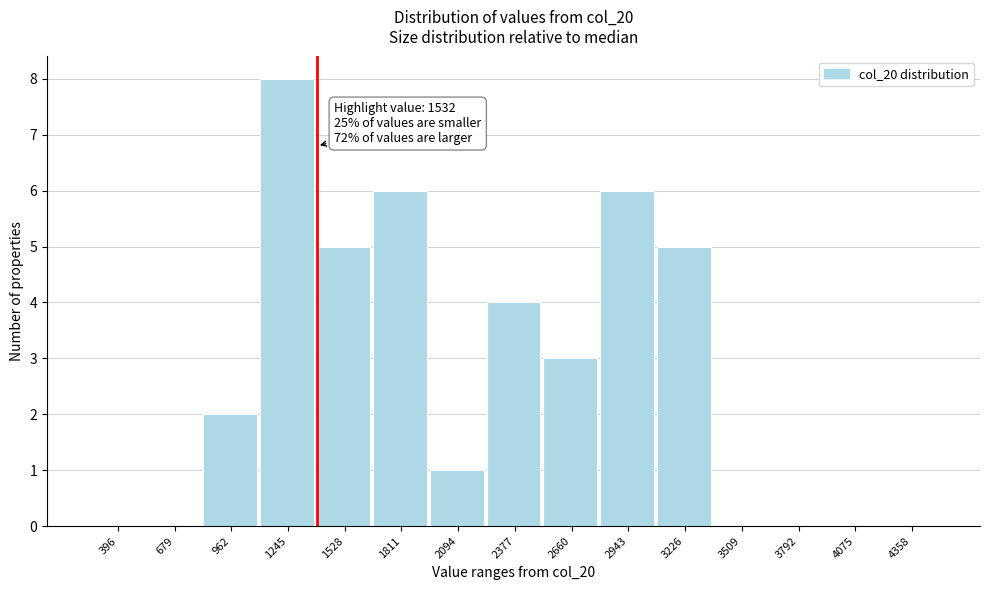

Reading left to right, what are all the values shown in this chart?

396=0	679=0	962=2	1245=8	1528=5	1811=6	2094=1	2377=4	2660=3	2943=6	3226=5	3509=0	3792=0	4075=0	4358=0